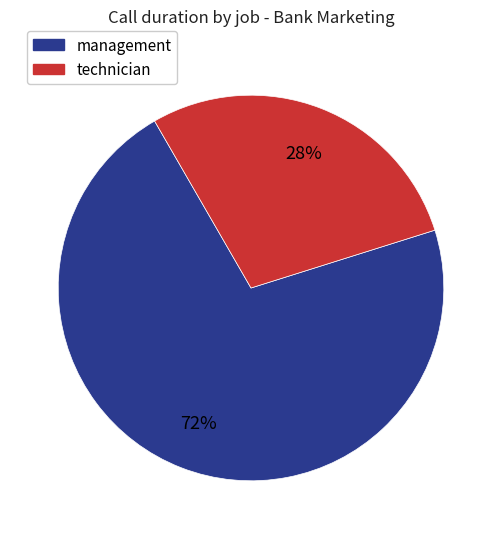

Which category has the biggest portion of the pie?

management